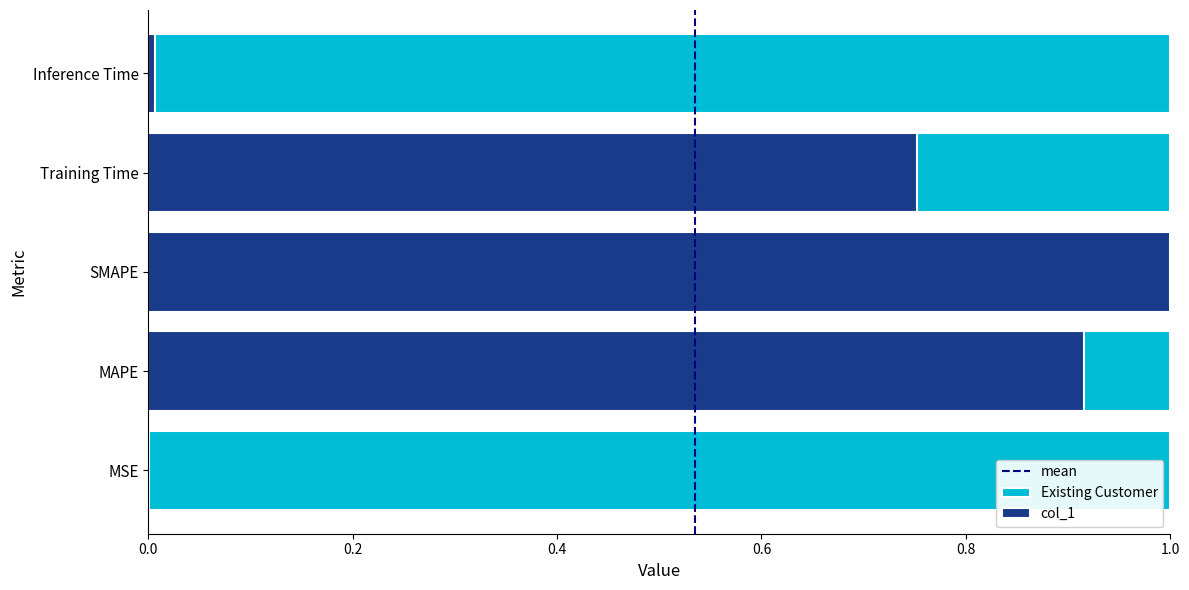

True or false: the data shows 0.9 at MAPE.

True